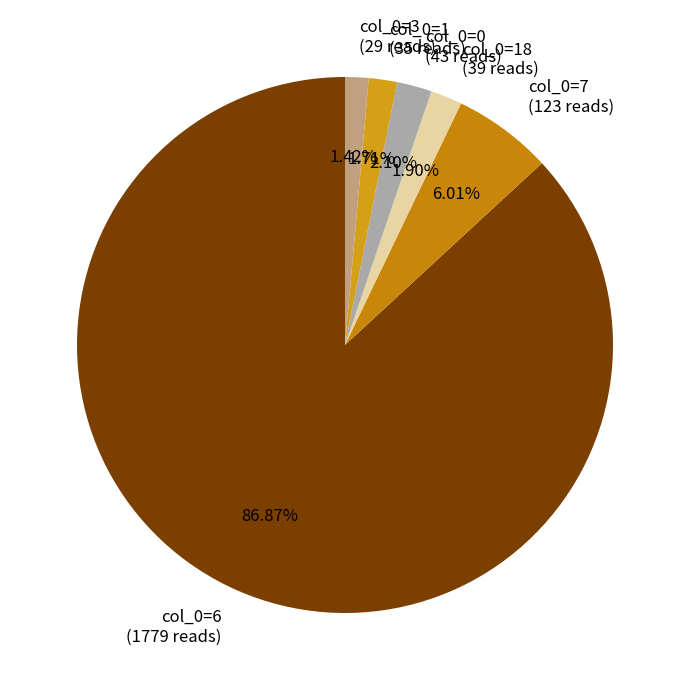

Which category accounts for the majority?

col_0=6